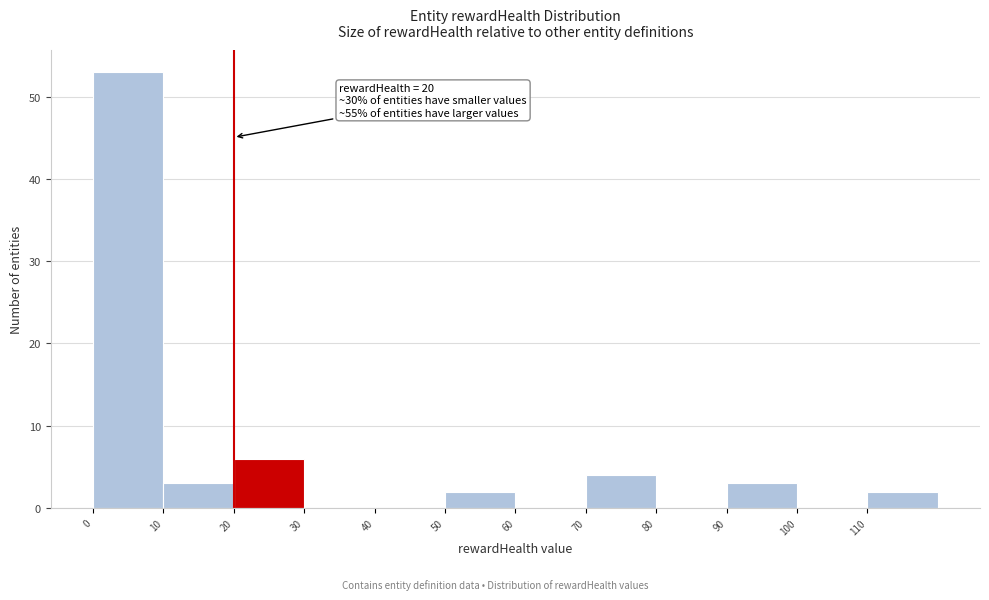

Which range on the x-axis has the tallest bar?

0 to 10